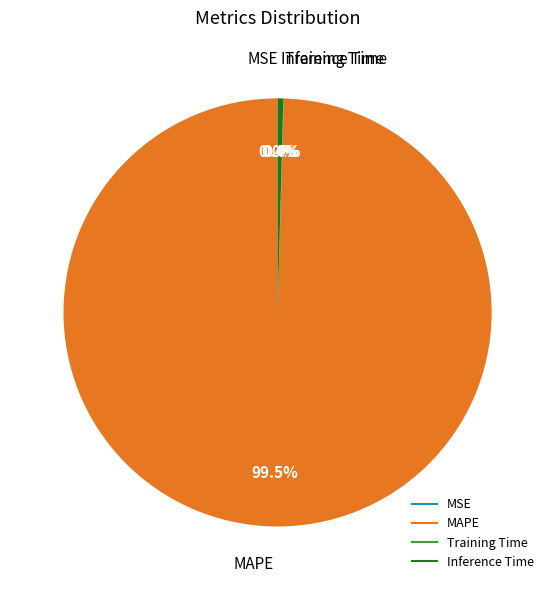

Which category accounts for the majority?

MAPE